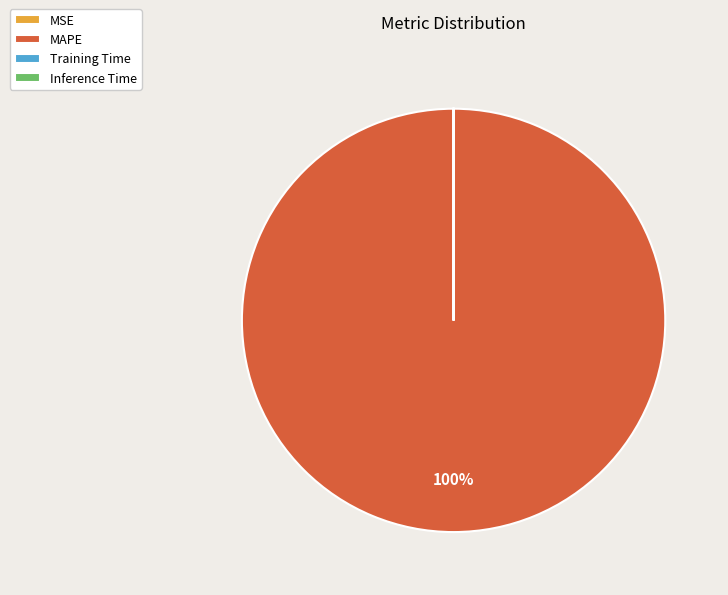

Does MAPE account for over 50% of the chart?

Yes